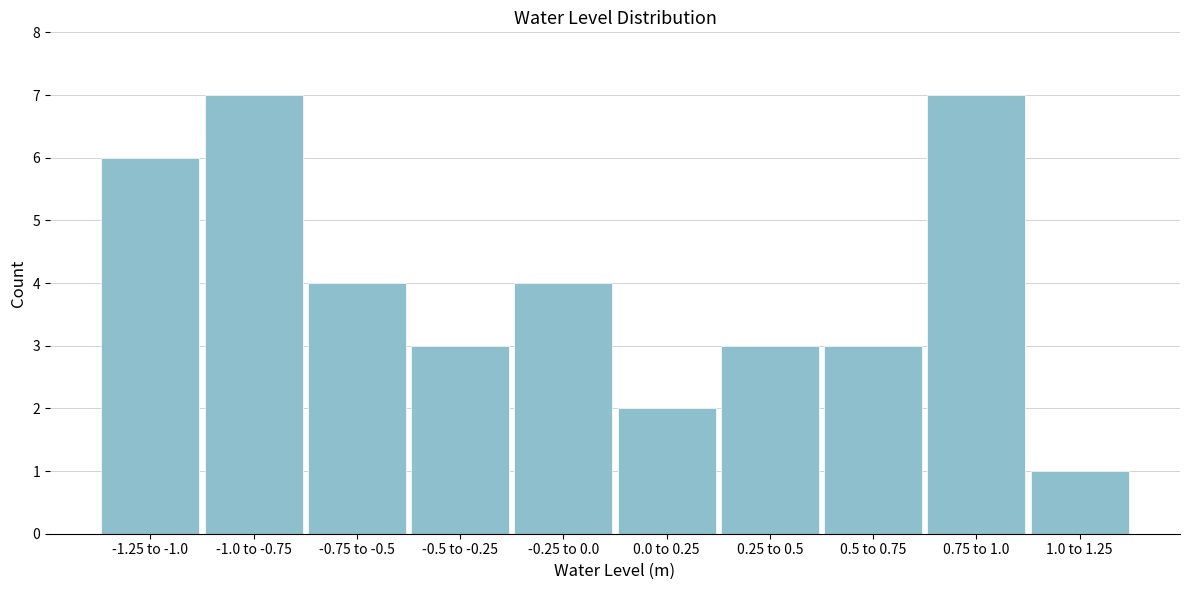

Reading left to right, extract all data points from this chart.

6	7	4	3	4	2	3	3	7	1